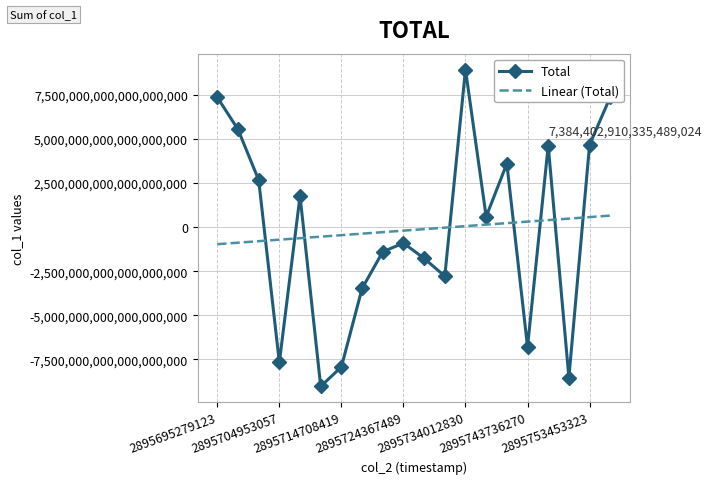

How many intersections are there between Linear (Total) and Total?

8